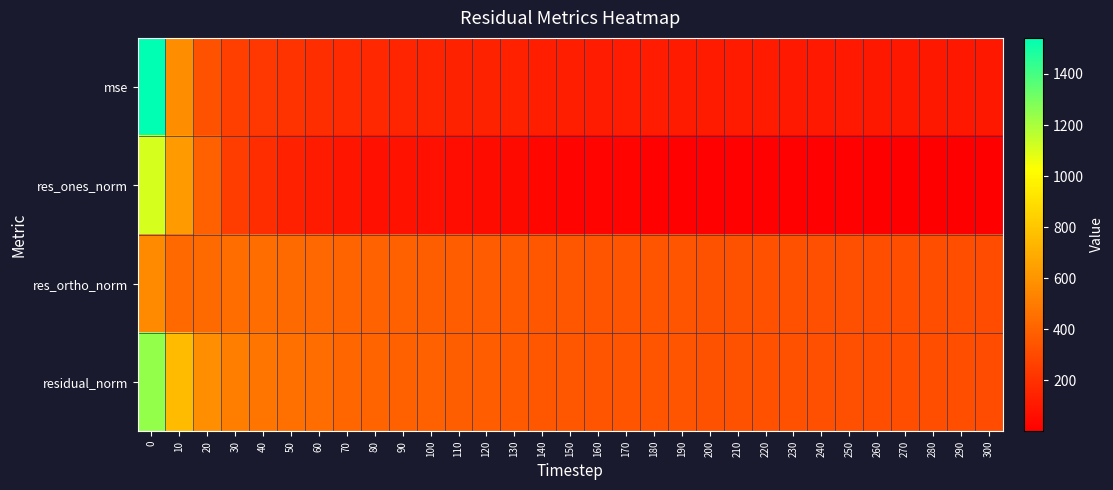

What is the spread (max minus min) of values at 190?

330.2